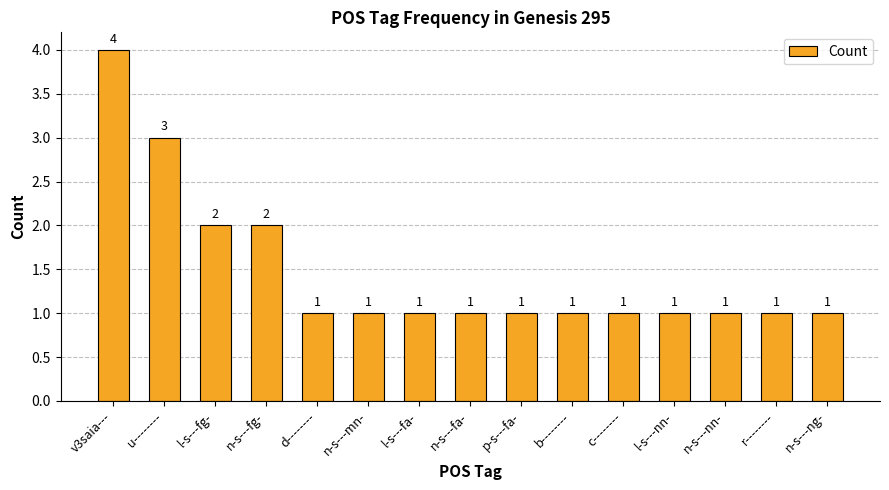

Approximately how many times larger is the value at p-s---fa- compared to n-s---nn-?

1.0